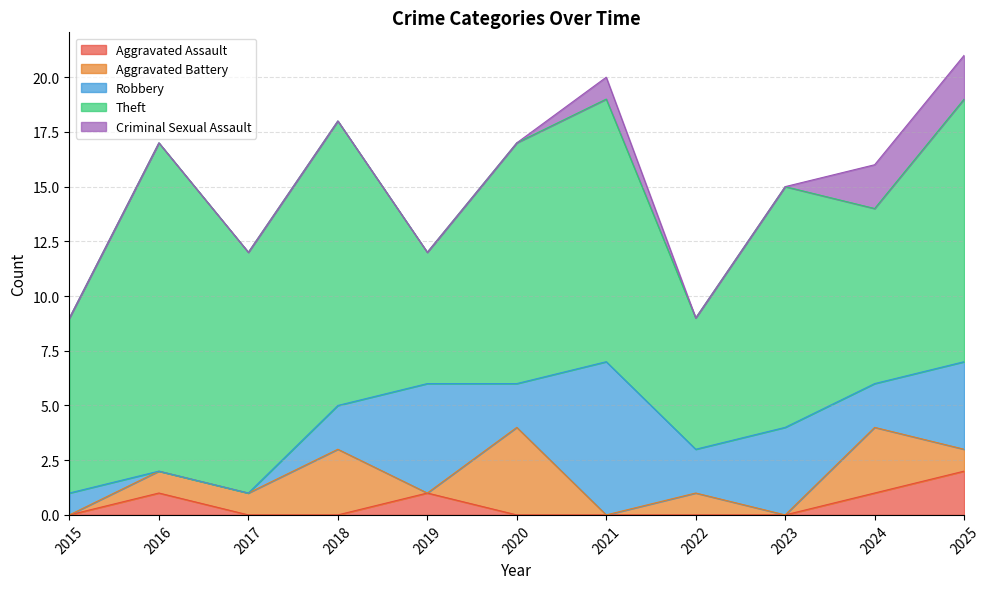

The value of Criminal Sexual Assault at 2025 is 2. True or false?

True